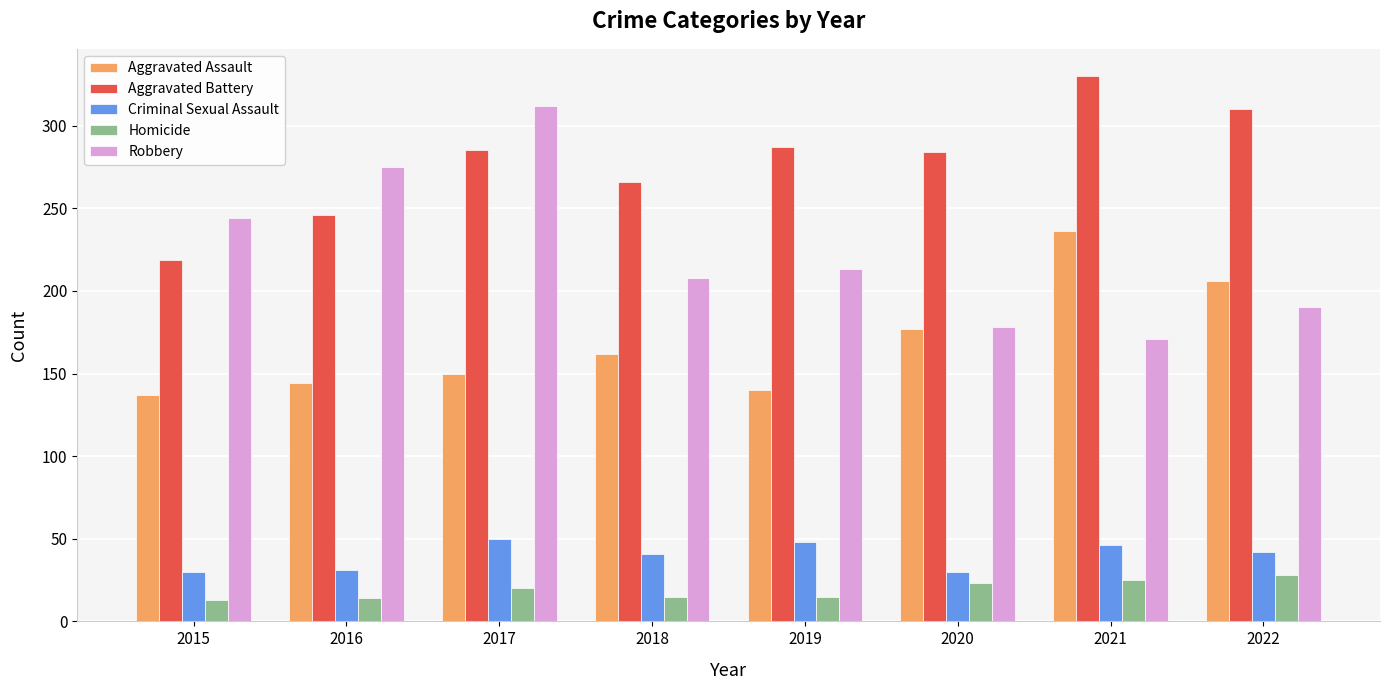

What value does the Aggravated Battery series have at 2020?

284